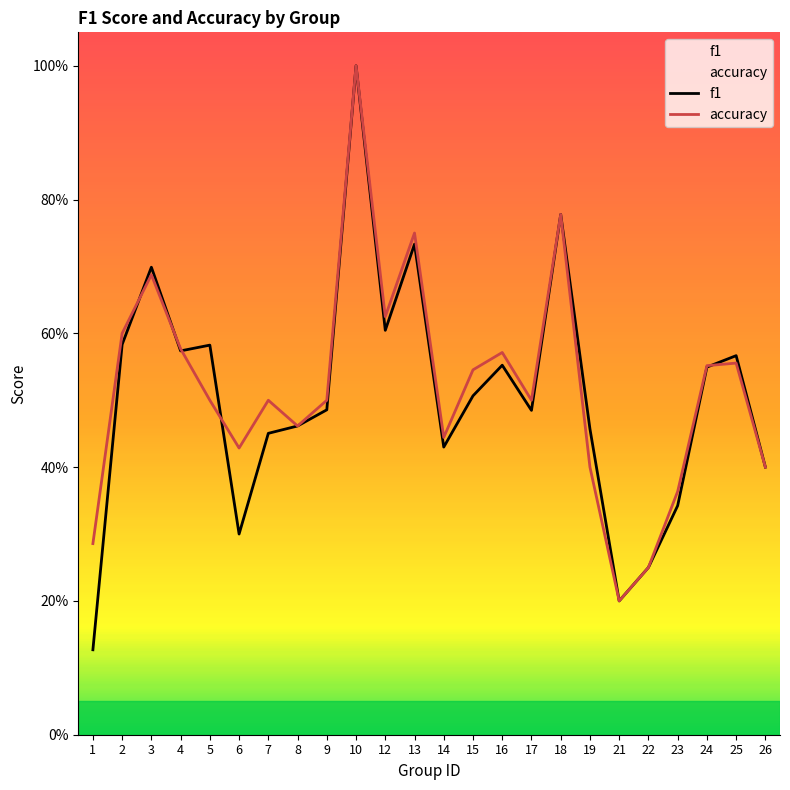

Reading left to right, transcribe all the data shown in this chart.

f1: 1=0.1	2=0.6	3=0.7	4=0.6	5=0.6	6=0.3	7=0.5	8=0.5	9=0.5	10=1.0	12=0.6	13=0.7	14=0.4	15=0.5	16=0.6	17=0.5	18=0.8	19=0.5	21=0.2	22=0.2	23=0.3	24=0.5	25=0.6	26=0.4
accuracy: 1=0.3	2=0.6	3=0.7	4=0.6	5=0.5	6=0.4	7=0.5	8=0.5	9=0.5	10=1.0	12=0.6	13=0.8	14=0.4	15=0.5	16=0.6	17=0.5	18=0.8	19=0.4	21=0.2	22=0.2	23=0.4	24=0.6	25=0.6	26=0.4